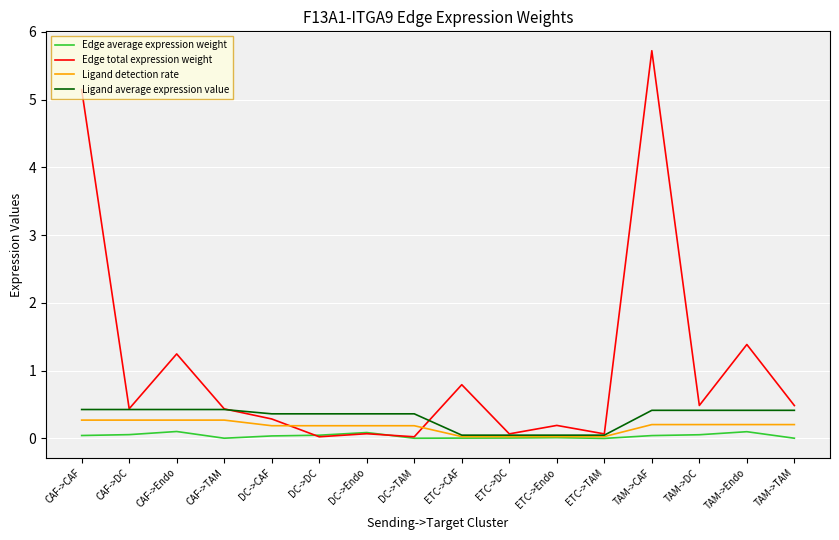

Which series has the largest total across all categories?

Edge total expression weight